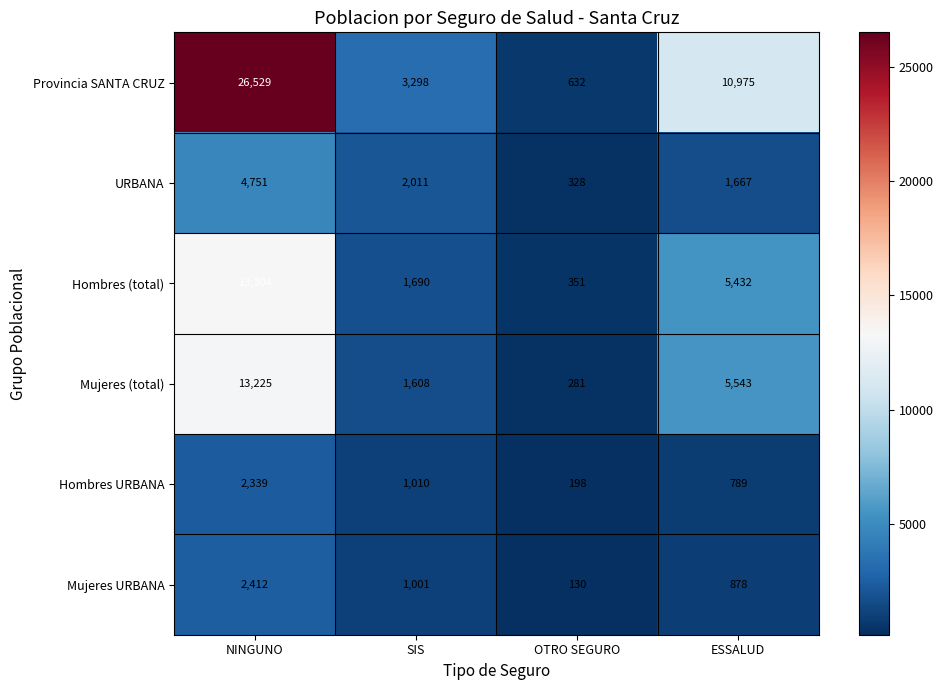

At ESSALUD, list the series in order from largest to smallest.

Provincia SANTA CRUZ, Mujeres (total), Hombres (total), URBANA, Mujeres URBANA, Hombres URBANA